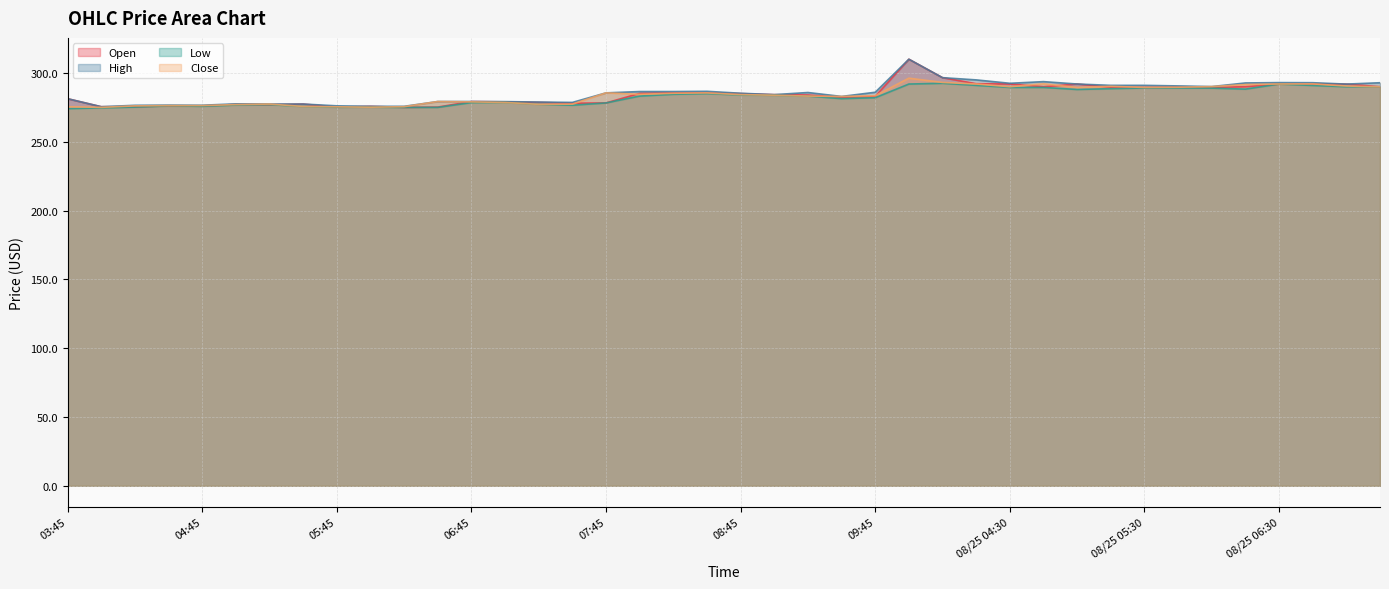

What value does the Close series have at 07:45?

285.5